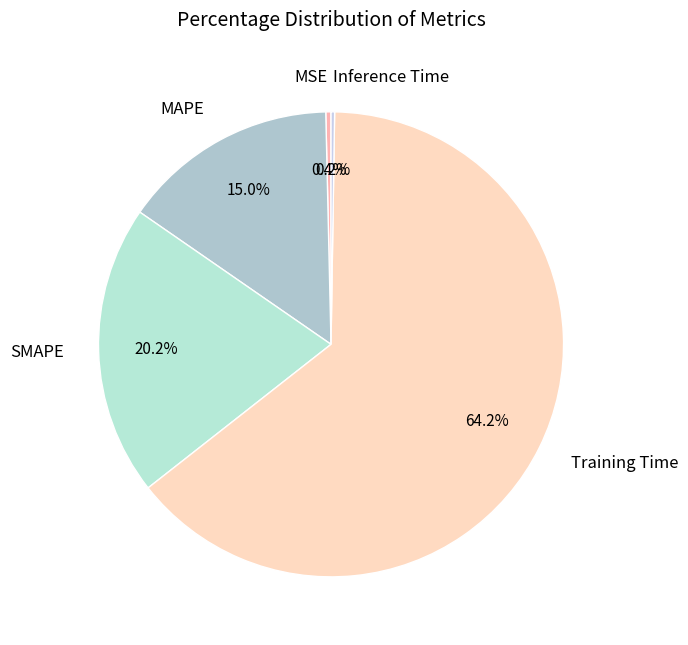

Which slice is the largest?

Training Time